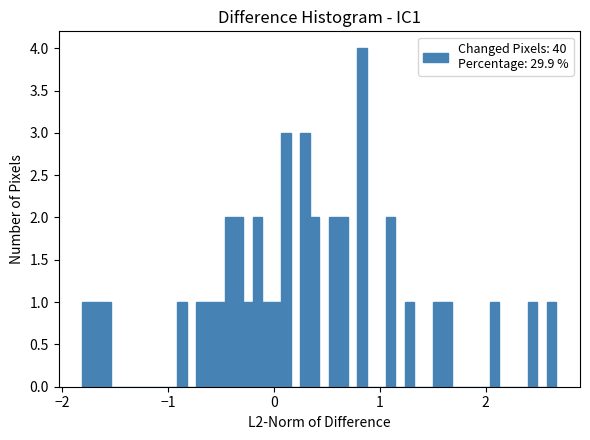

Around what value on the x-axis is the tallest bar? Give the approximate position of its centre, as read against the axis.

0.8